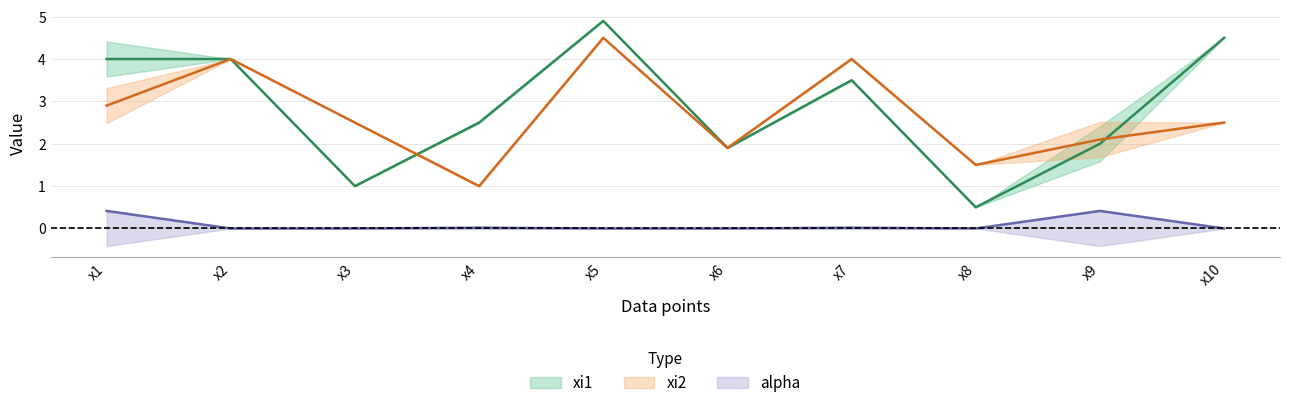

What is the average value of the alpha series?

0.1